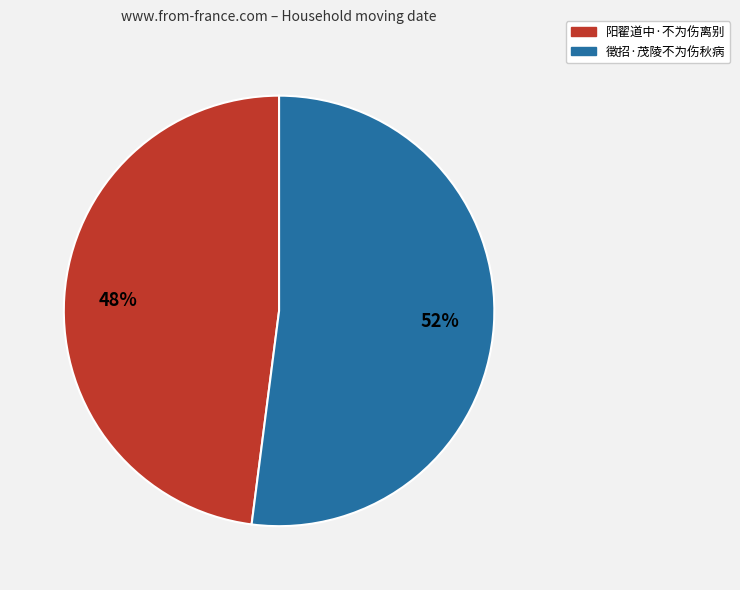

To the nearest percent, what is the difference between the largest and smallest slice percentages?

4%